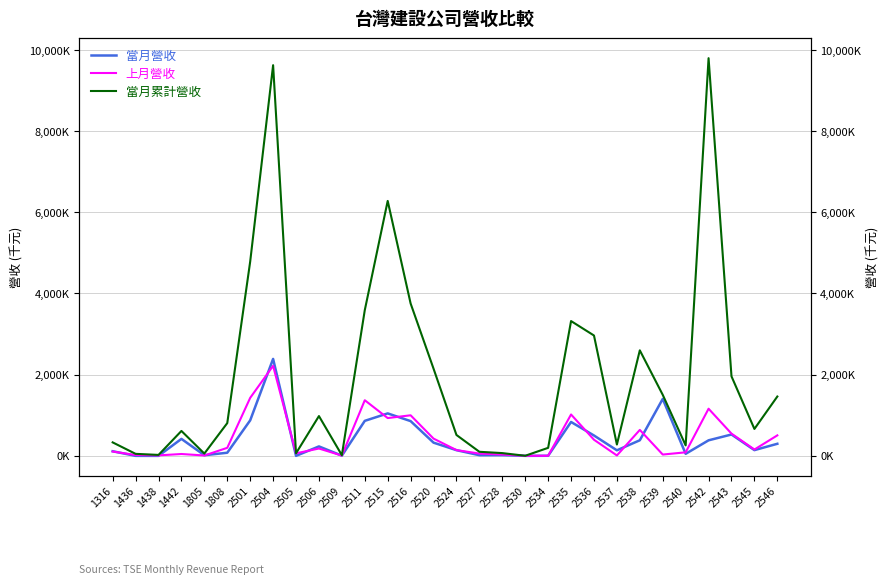

Reading left to right, list all the values displayed in this chart.

當月營收: 113872	545	23	418366	15982	77243	874750	2388637	394	233318	5121	862509	1046091	856192	325743	140489	16329	17883	650	2982	835083	501980	136973	384365	1402952	50368	383079	526455	141663	297766
上月營收: 107397	20363	11699	46045	9270	198337	1428819	2217948	63002	181041	7057	1370436	931188	999575	425480	142446	56829	33205	689	3100	1019290	397609	10534	639379	32630	87437	1161468	547989	156583	504996
當月累計營收: 332093	49983	23413	613872	56840	807542	4785569	9623425	64283	980374	16535	3588970	6279942	3753408	2148021	514879	100574	68270	2644	197998	3320674	2965005	279209	2599572	1504025	258244	9796088	1958921	663397	1462104